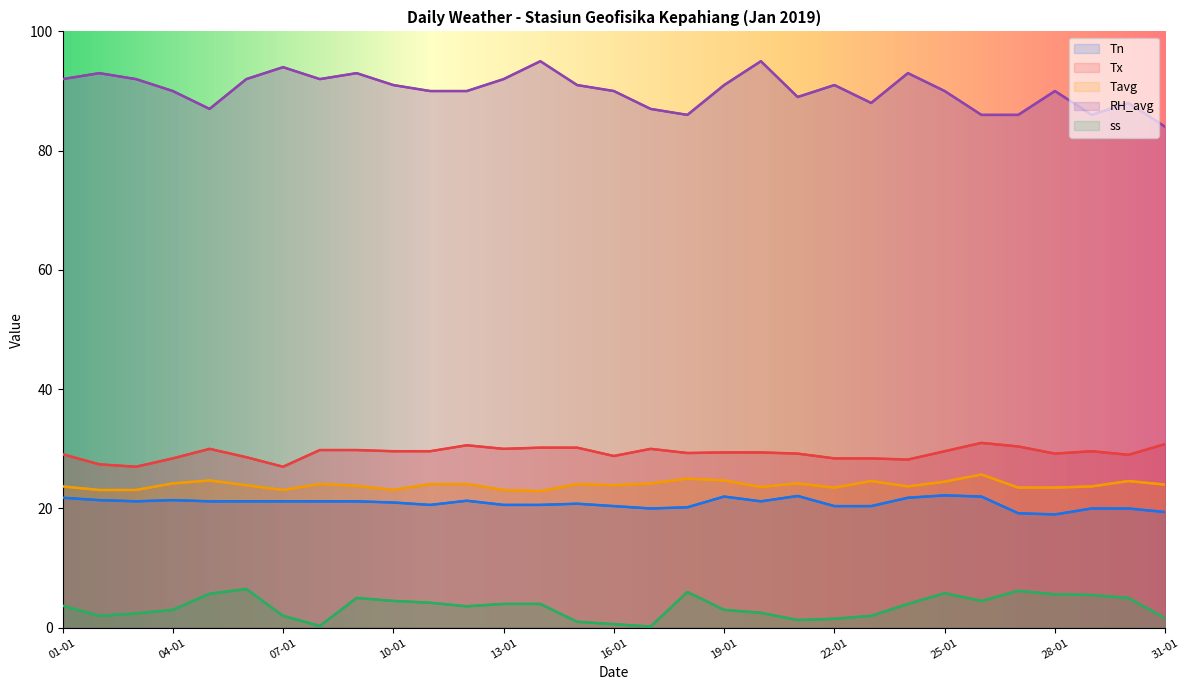

Reading left to right, transcribe all the data shown in this chart.

Tn: 21.8	21.4	21.2	21.4	21.2	21.2	21.2	21.2	21.2	21.0	20.6	21.3	20.6	20.6	20.8	20.4	20.0	20.2	22.0	21.2	22.1	20.4	20.4	21.8	22.2	22.0	19.2	19.0	20.0	20.0	19.4
Tx: 29.1	27.4	27.0	28.4	30.0	28.6	27.0	29.8	29.8	29.6	29.6	30.6	30.0	30.2	30.2	28.8	30.0	29.3	29.4	29.4	29.2	28.4	28.4	28.2	29.6	31.0	30.4	29.2	29.6	29.0	30.8
Tavg: 23.7	23.1	23.1	24.2	24.7	23.9	23.1	24.1	23.8	23.1	24.1	24.1	23.1	22.9	24.1	23.9	24.2	25.0	24.7	23.6	24.2	23.5	24.6	23.7	24.5	25.7	23.5	23.5	23.7	24.6	24.0
RH_avg: 92.0	93.0	92.0	90.0	87.0	92.0	94.0	92.0	93.0	91.0	90.0	90.0	92.0	95.0	91.0	90.0	87.0	86.0	91.0	95.0	89.0	91.0	88.0	93.0	90.0	86.0	86.0	90.0	86.0	88.0	84.0
ss: 3.7	2.0	2.4	3.0	5.7	6.5	2.0	0.3	5.0	4.5	4.2	3.6	4.0	4.0	1.0	0.6	0.2	6.0	3.0	2.5	1.3	1.5	2.0	4.0	5.8	4.5	6.2	5.6	5.5	5.0	1.6